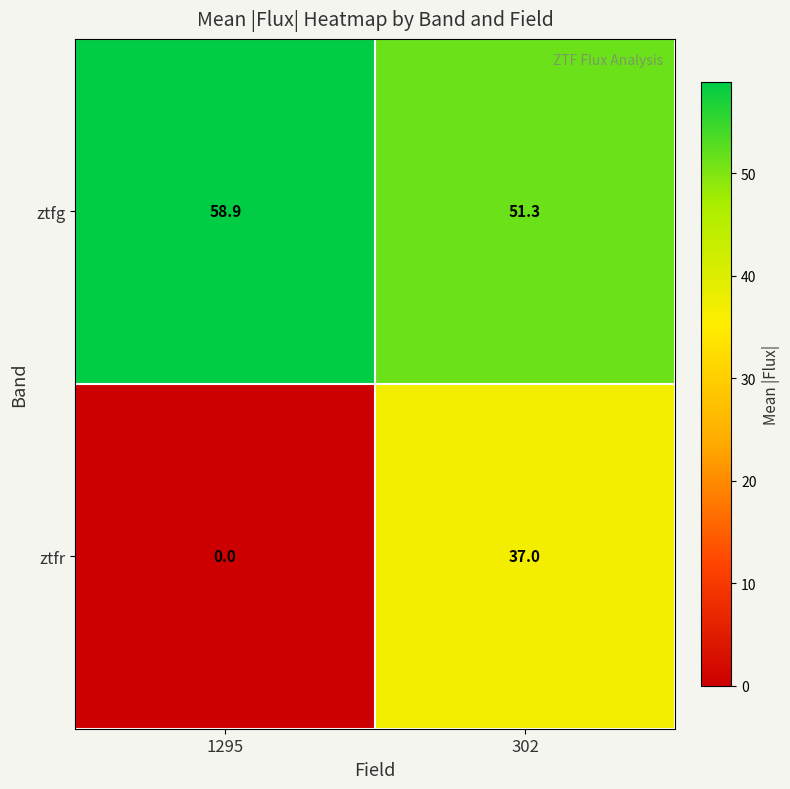

Rank the series by their maximum value, from lowest to highest.

ztfr, ztfg